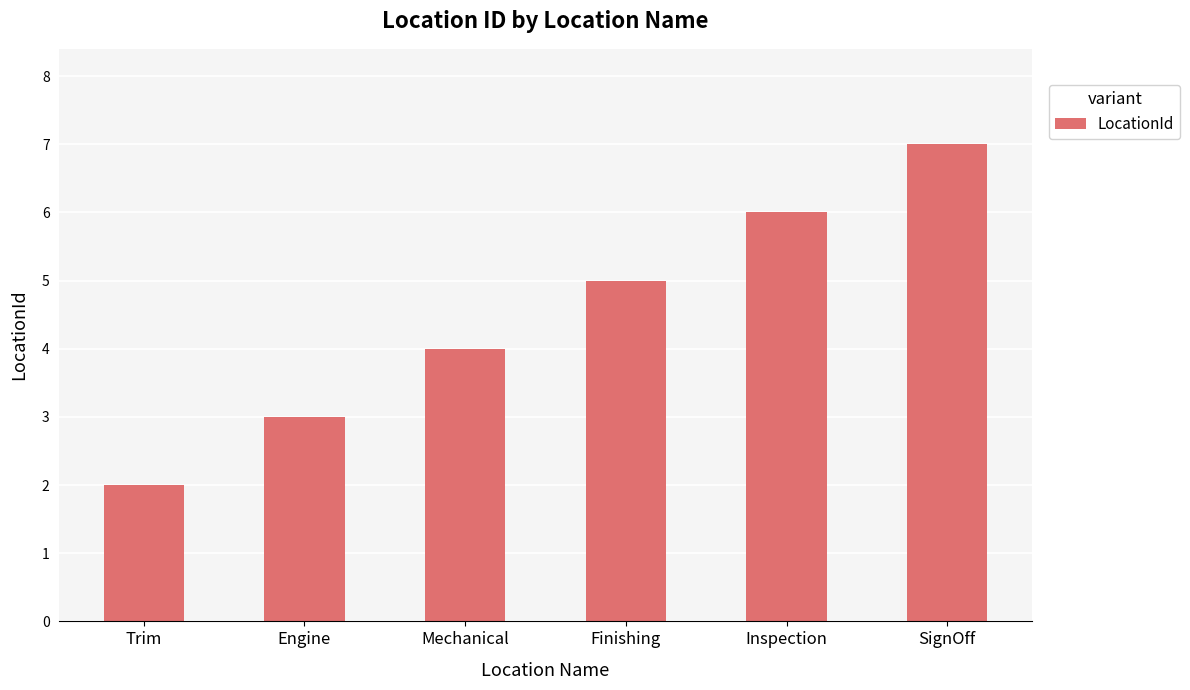

How many values are between 3 and 6?

4